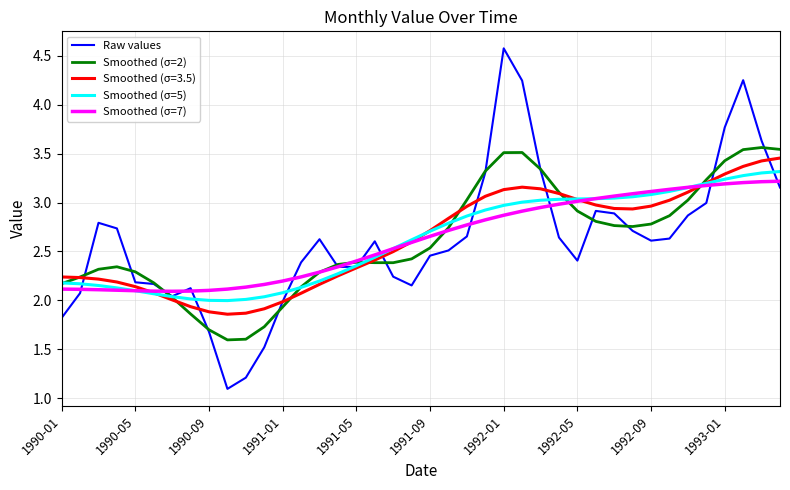

How many lines are shown in the chart?

5